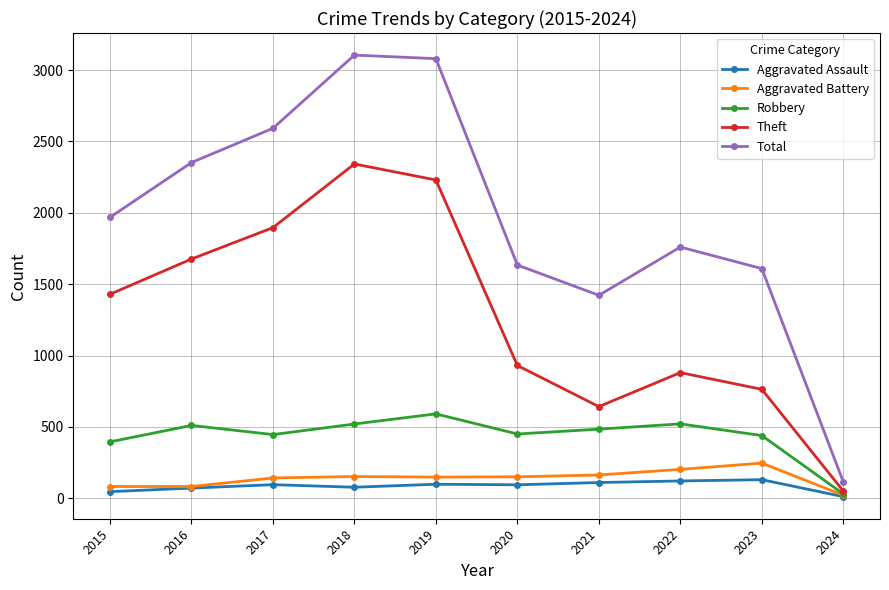

What are all the series names shown in the legend?

Aggravated Assault, Aggravated Battery, Robbery, Theft, Total